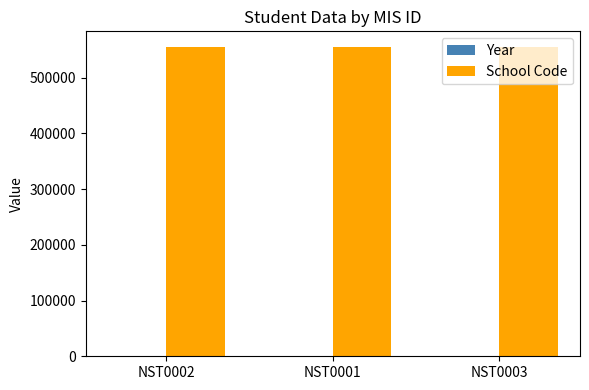

What is the sum of all School Code values?

1666779